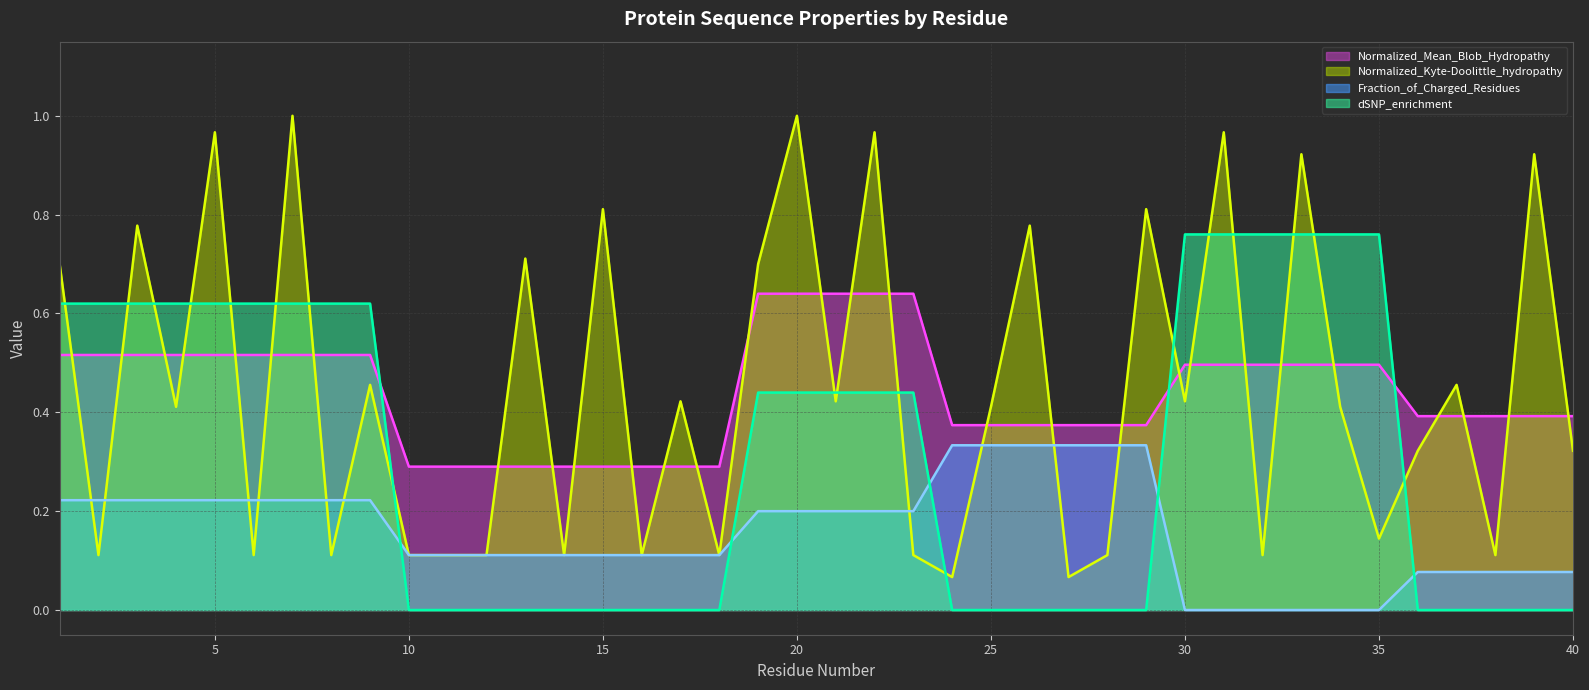

What is the total value across all series at 15?

1.2